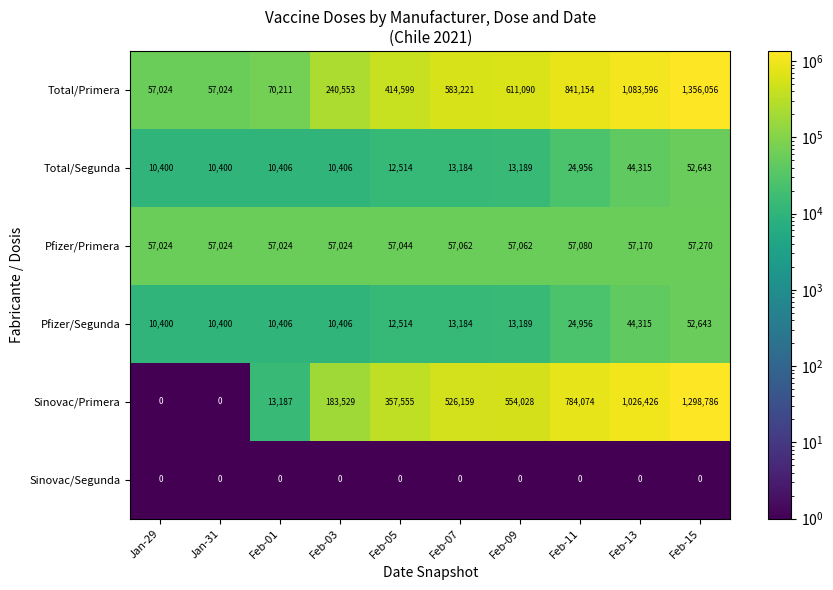

At which label is Pfizer/Segunda closest to 31521?

Feb-11